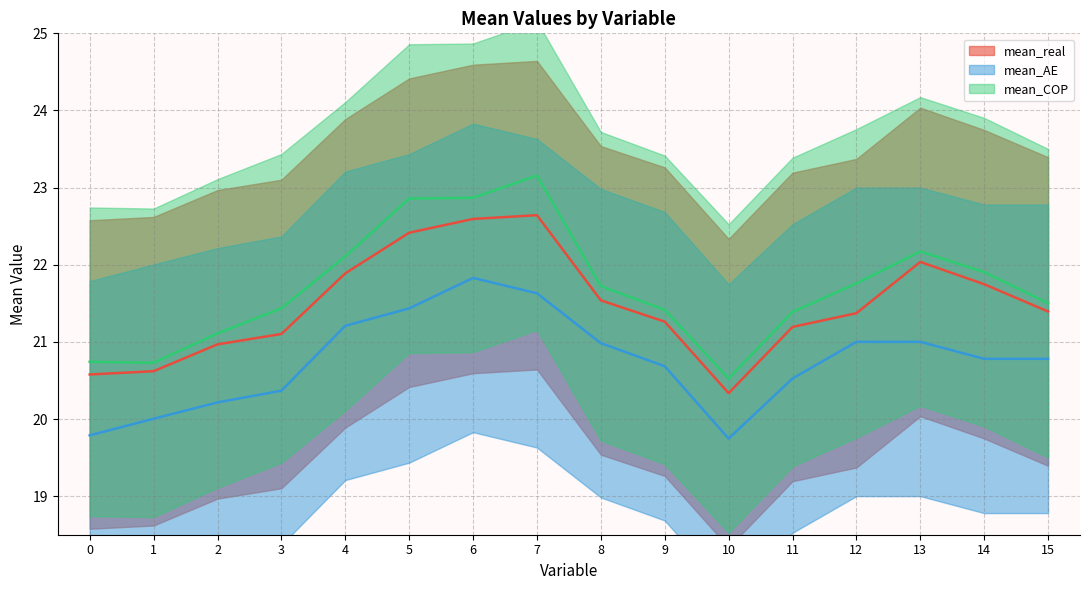

Where is mean_AE nearest to the value 20?

1